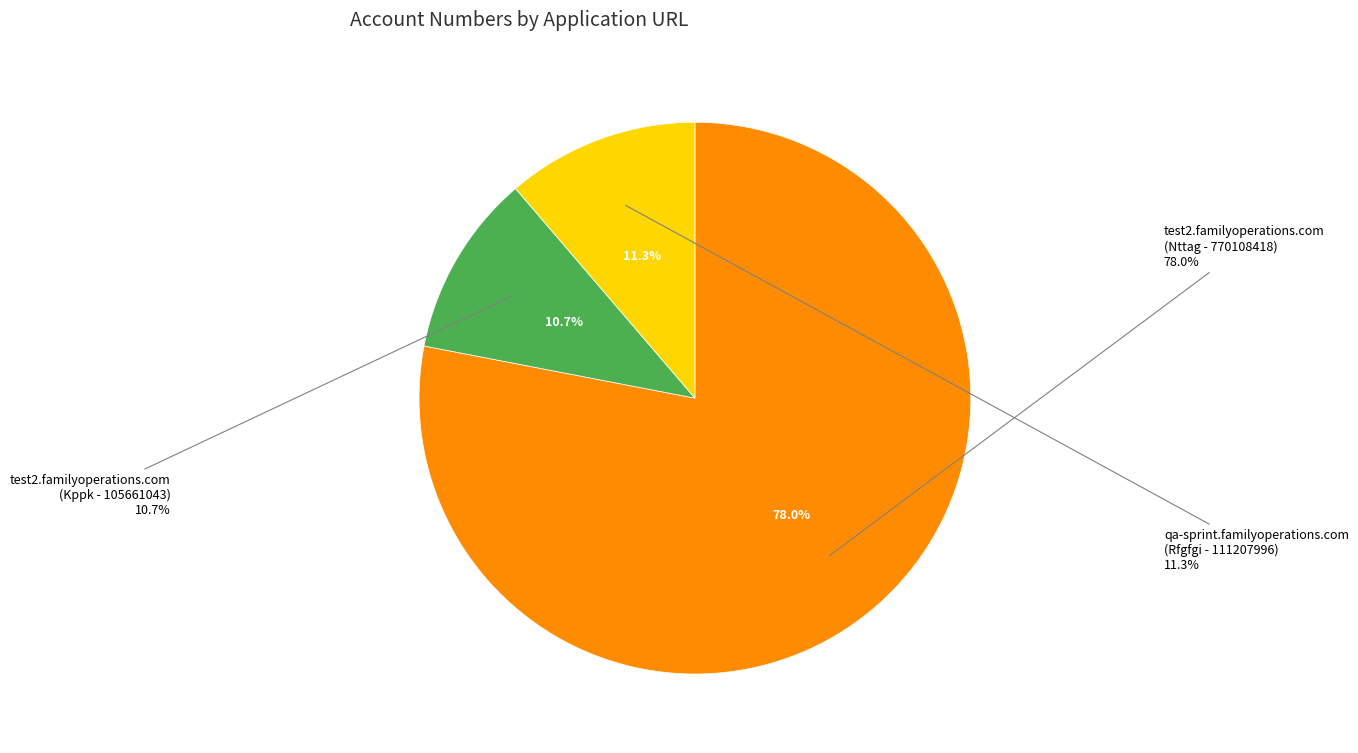

Rank the categories by value from highest to lowest.

test2.familyoperations.com, qa-sprint.familyoperations.com, test2.familyoperations.com (2)